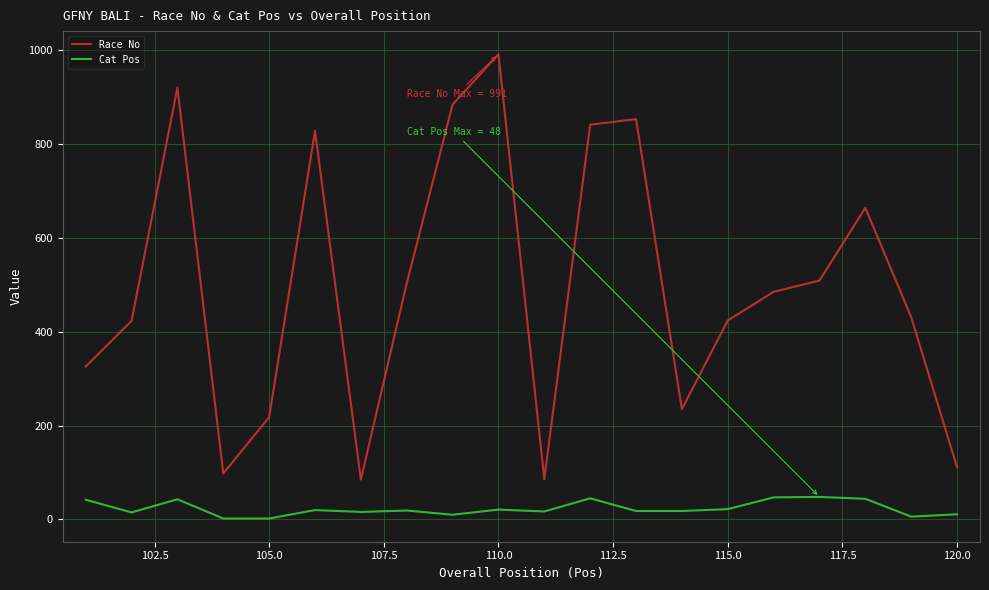

What is the greatest value displayed?

991